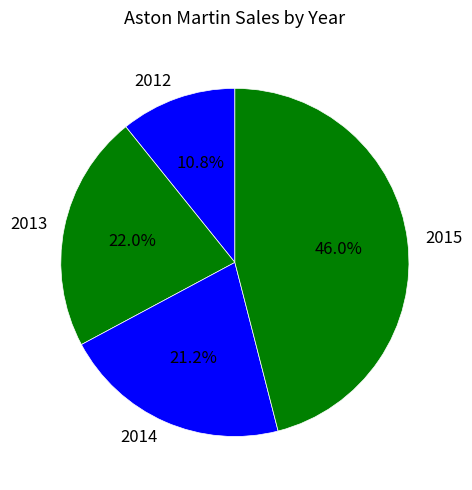

Which slice is the smallest?

2012